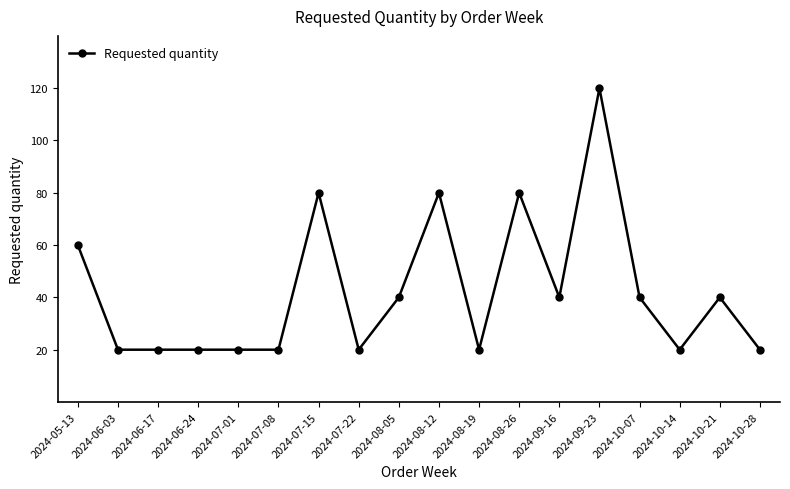

Reading right to left, what are all the values shown in this chart?

2024-10-28=20	2024-10-21=40	2024-10-14=20	2024-10-07=40	2024-09-23=120	2024-09-16=40	2024-08-26=80	2024-08-19=20	2024-08-12=80	2024-08-05=40	2024-07-22=20	2024-07-15=80	2024-07-08=20	2024-07-01=20	2024-06-24=20	2024-06-17=20	2024-06-03=20	2024-05-13=60